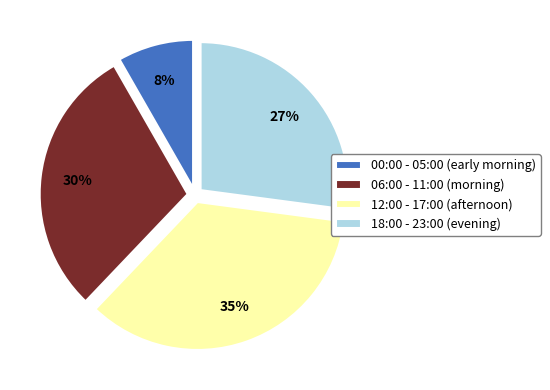

Rank the categories by value from lowest to highest.

00:00 - 05:00 (early morning), 18:00 - 23:00 (evening), 06:00 - 11:00 (morning), 12:00 - 17:00 (afternoon)